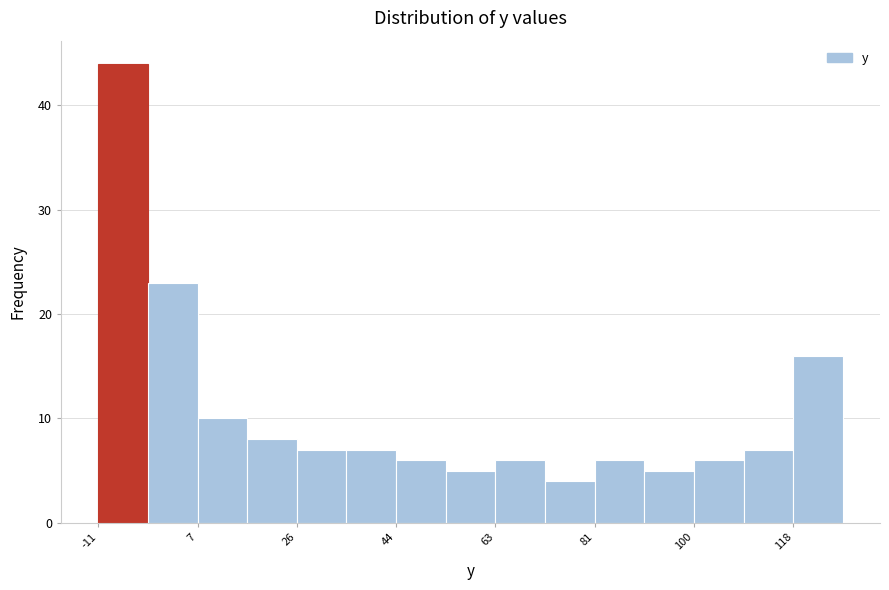

What is the height of the bar covering -10 to -2 on the x-axis? Neither the bar edges nor the heights are printed on the chart, so give them approximately, as read against the axes.

44